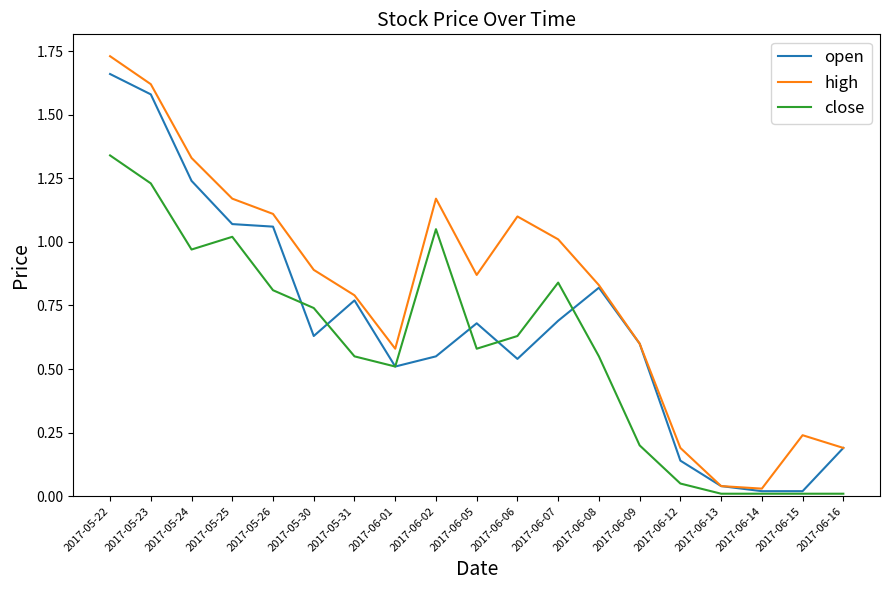

Is it true that close equals 0.0 at 2017-06-13?

True